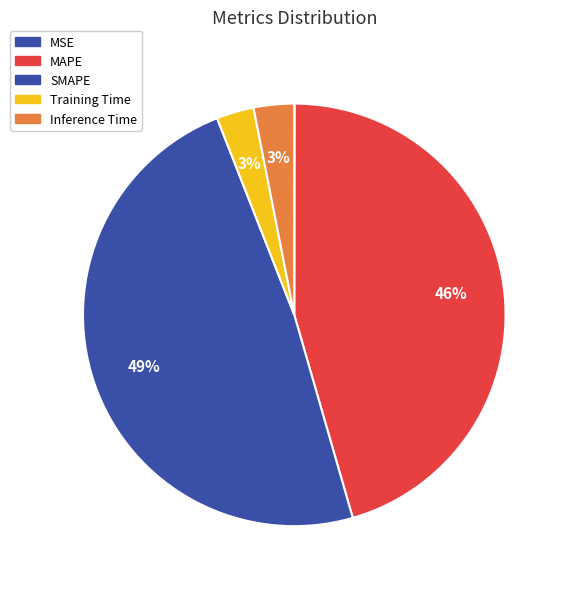

Rank the categories by value from highest to lowest.

SMAPE, MAPE, Inference Time, Training Time, MSE